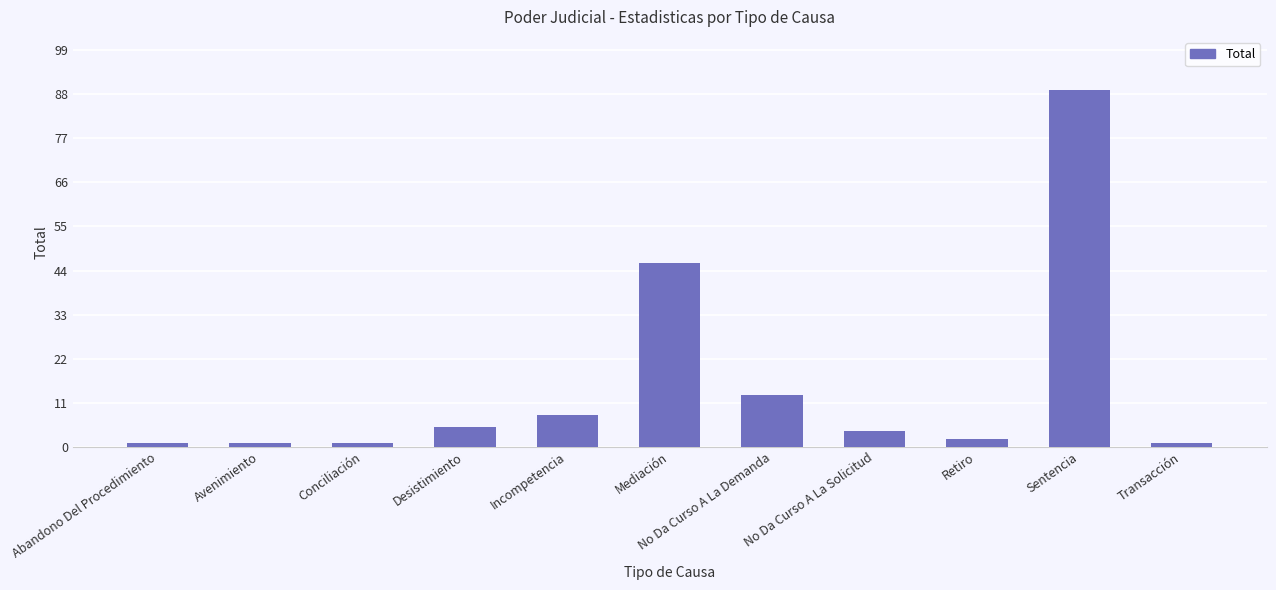

Reading left to right, transcribe all the data shown in this chart.

1	1	1	5	8	46	13	4	2	89	1